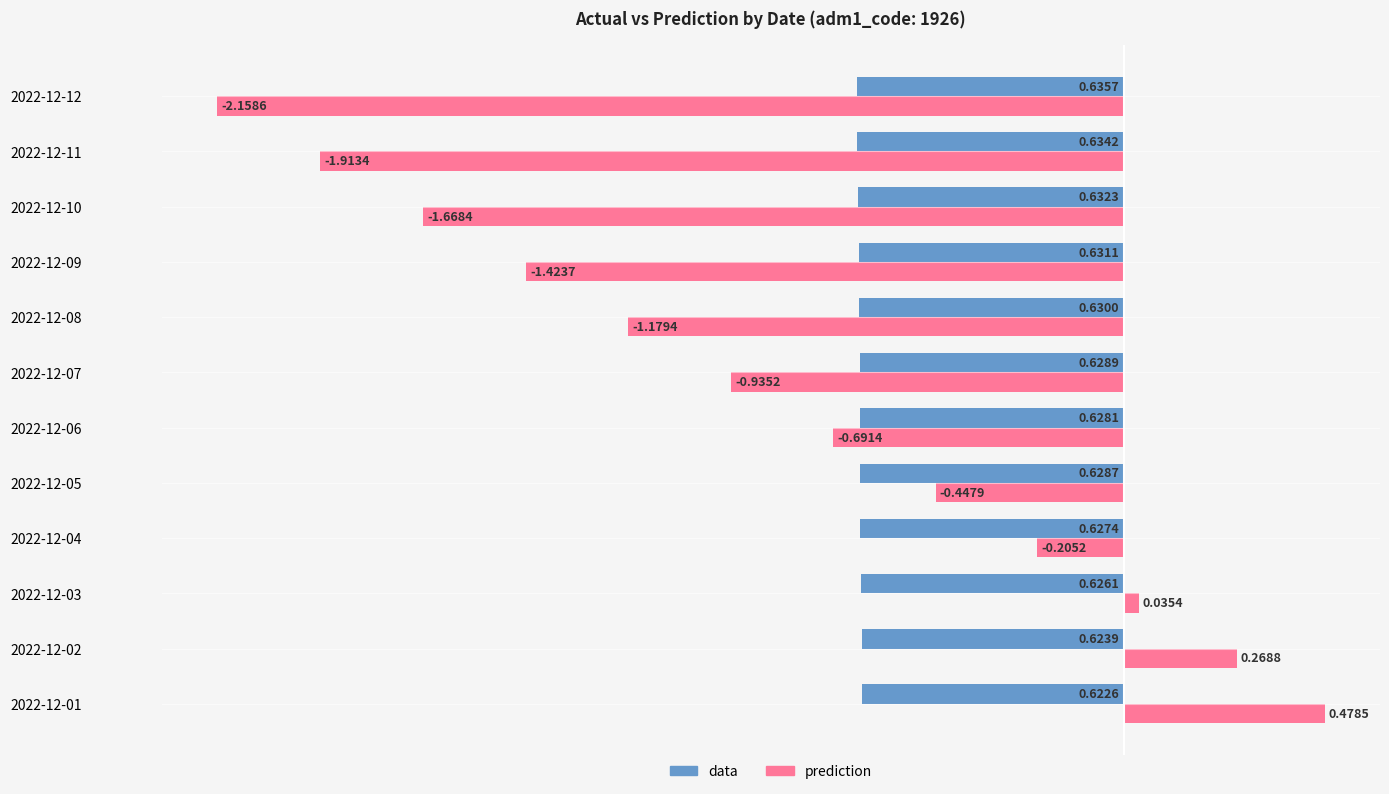

What is the sum of all data values?

-7.5